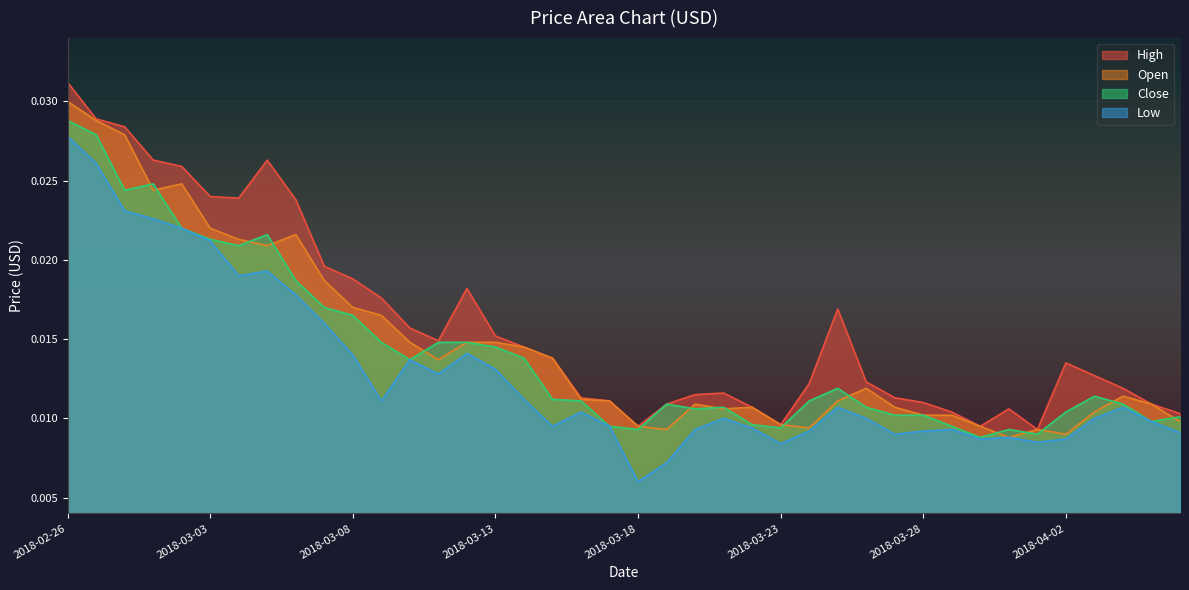

Where is Open nearest to the value 0?

2018-03-31